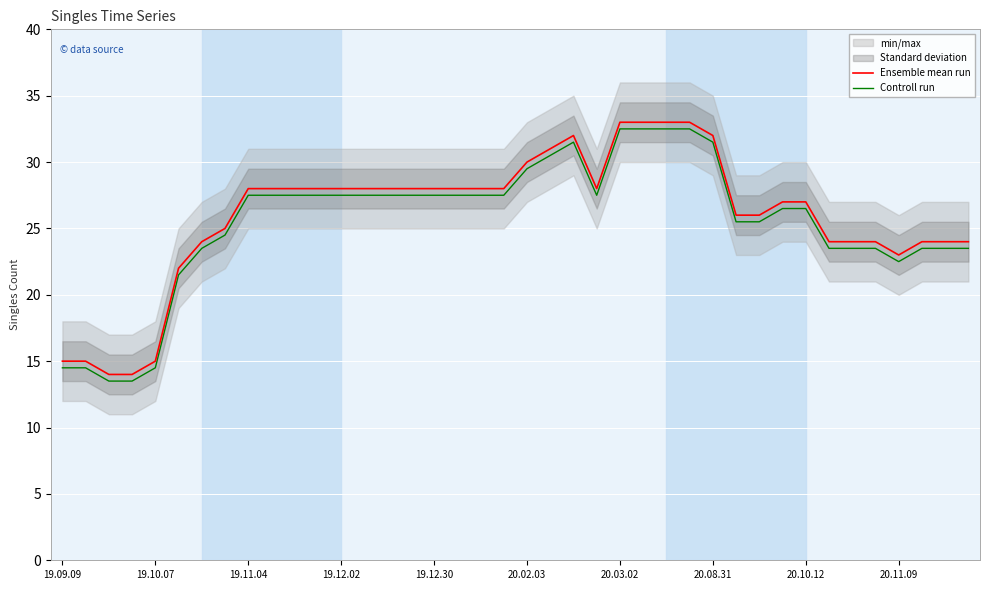

Is it true that Ensemble mean run equals 39.4 at 15?

False